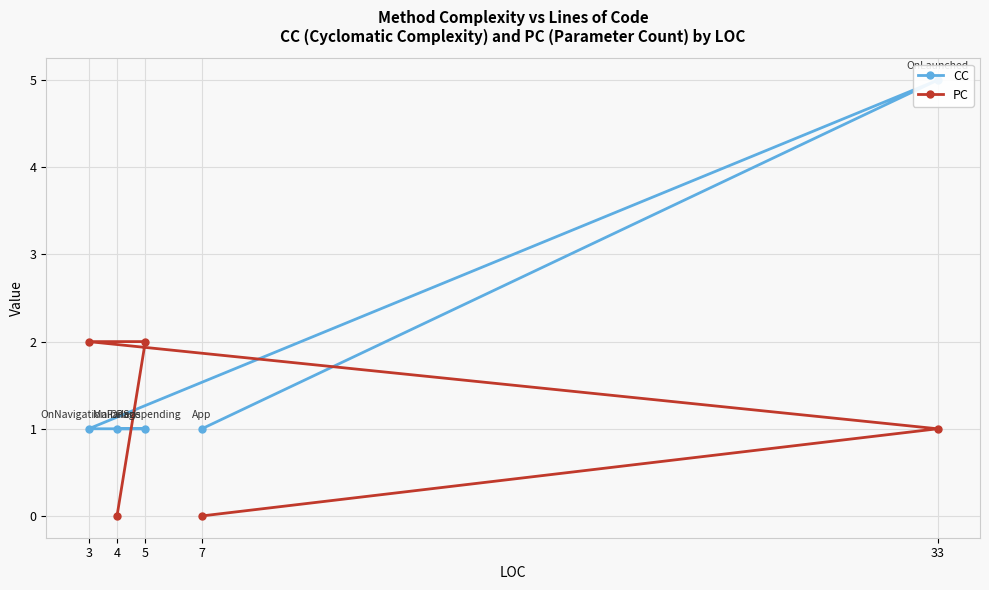

Is it true that CC equals 1 at 3?

True